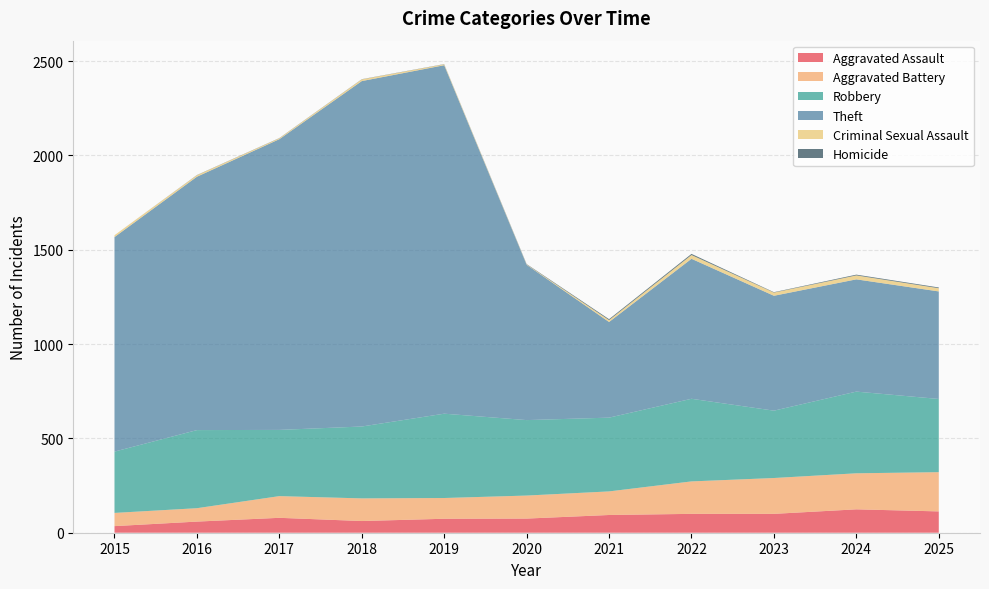

Reading right to left, list all the values displayed in this chart.

Aggravated Assault: 113	124	100	100	94	75	74	62	79	59	35
Aggravated Battery: 208	191	190	172	125	122	110	120	115	71	70
Robbery: 388	433	357	438	391	400	447	381	351	414	325
Theft: 570	595	609	742	507	823	1847	1831	1541	1343	1137
Criminal Sexual Assault: 17	21	17	20	10	2	5	9	5	8	10
Homicide: 4	4	2	6	5	2	1	1	1	1	0